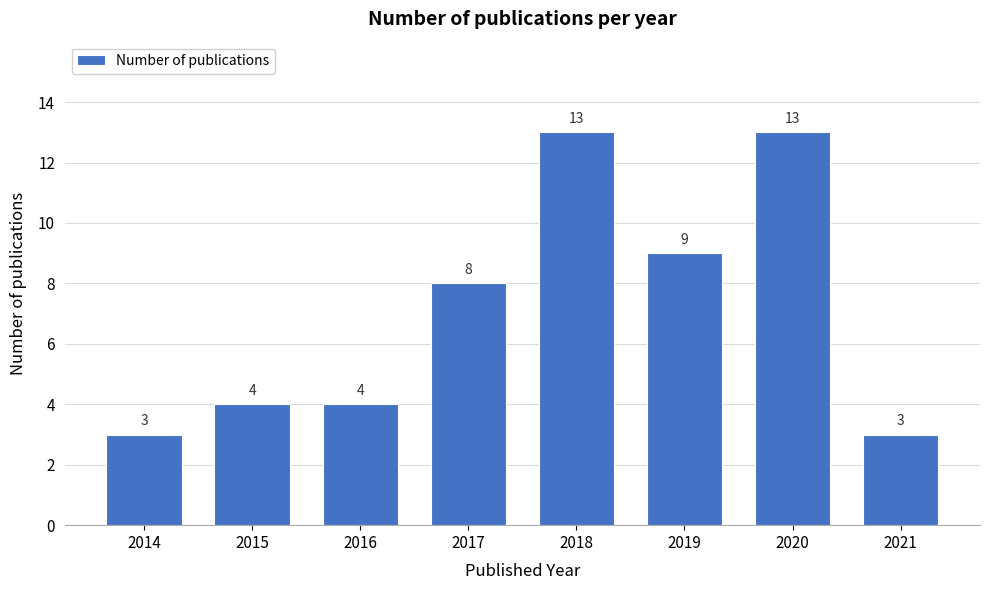

Reading left to right, what are all the values shown in this chart?

3	4	4	8	13	9	13	3